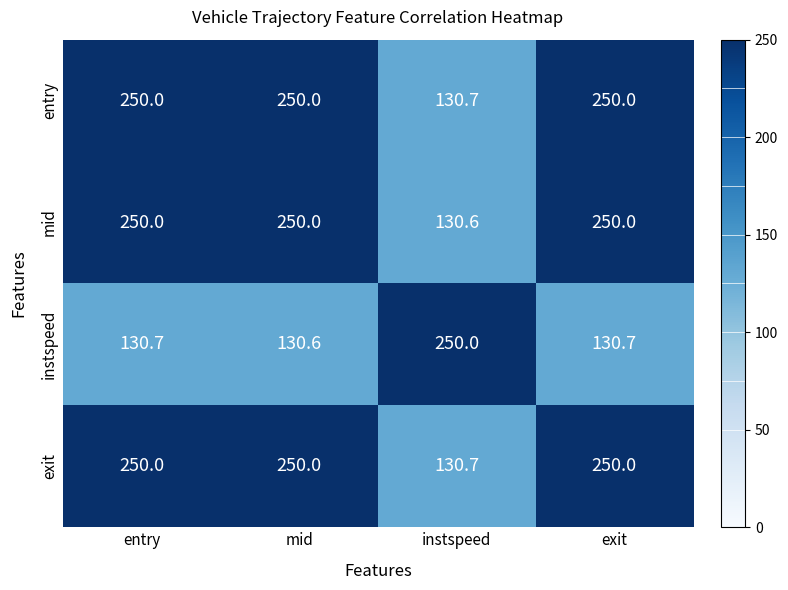

What is the sum of the mid values at exit and entry?

500.0